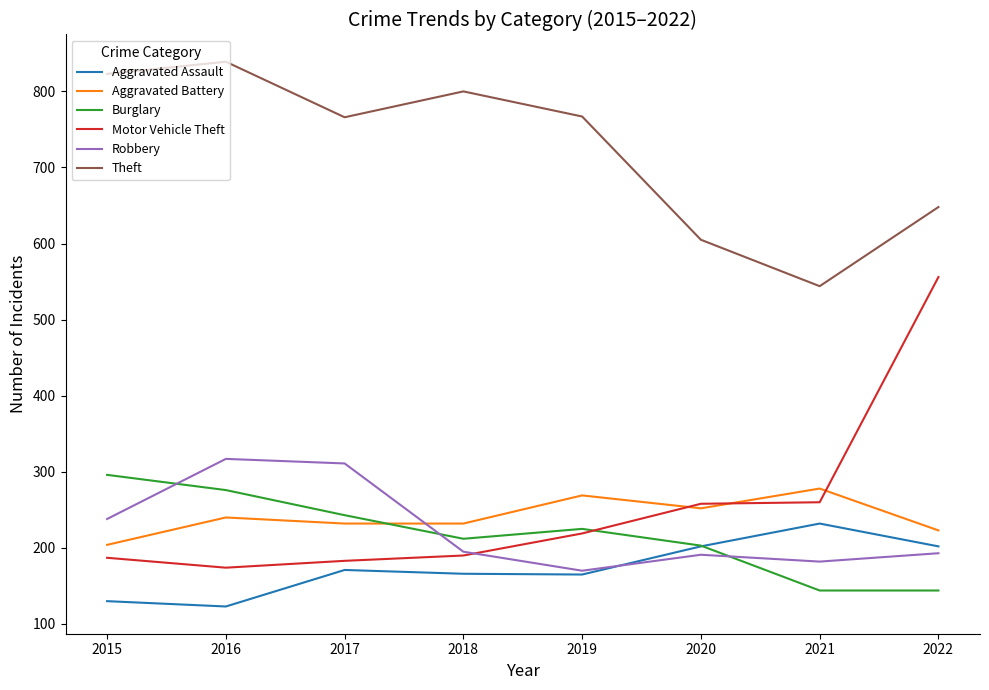

True or false: Theft and Aggravated Assault intersect in this chart.

False